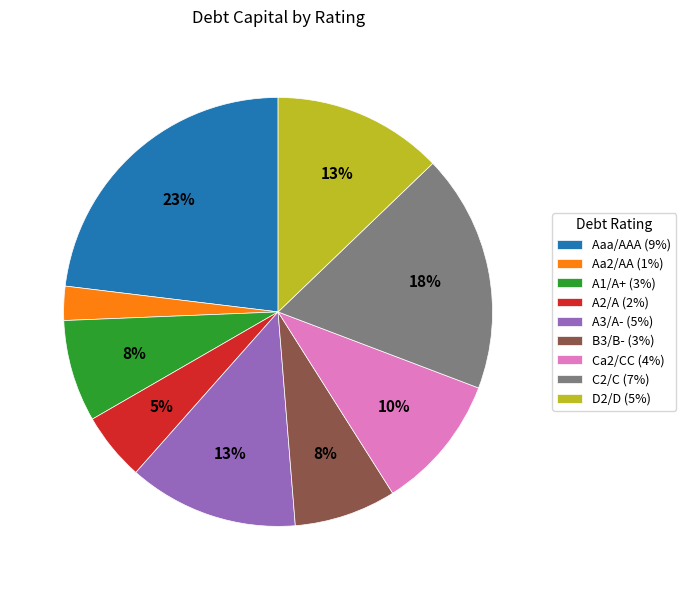

Is A3/A- the majority of the pie?

No